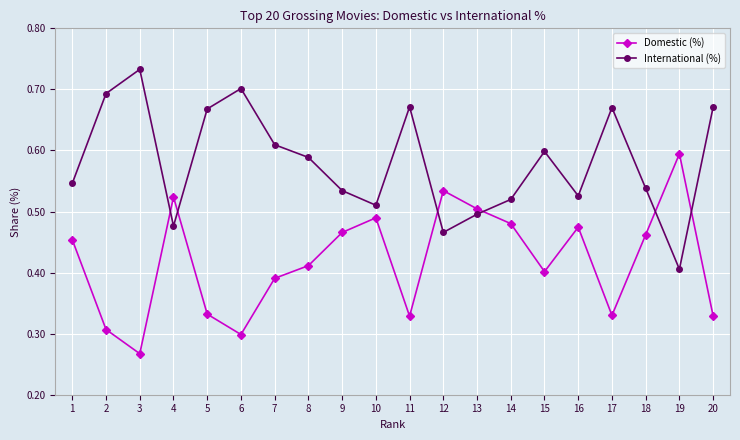

How many Domestic (%) values are between 0 and 1?

20